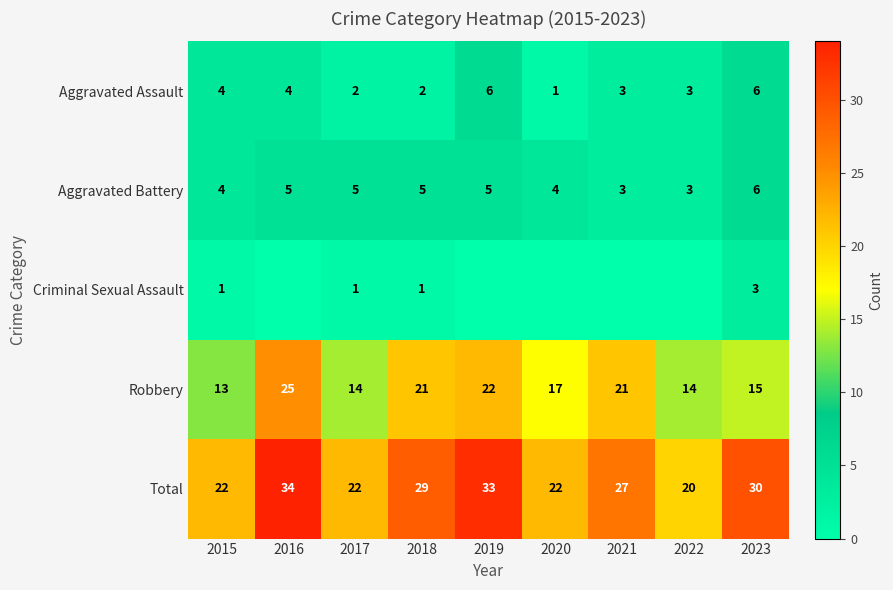

What is the approximate value of Total at 2023?

30